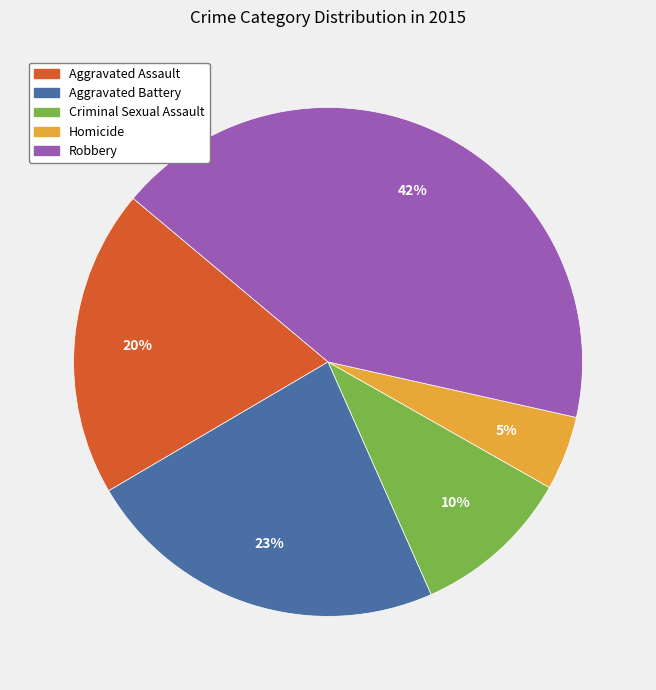

True or false: Aggravated Battery accounts for 23% of the total.

True